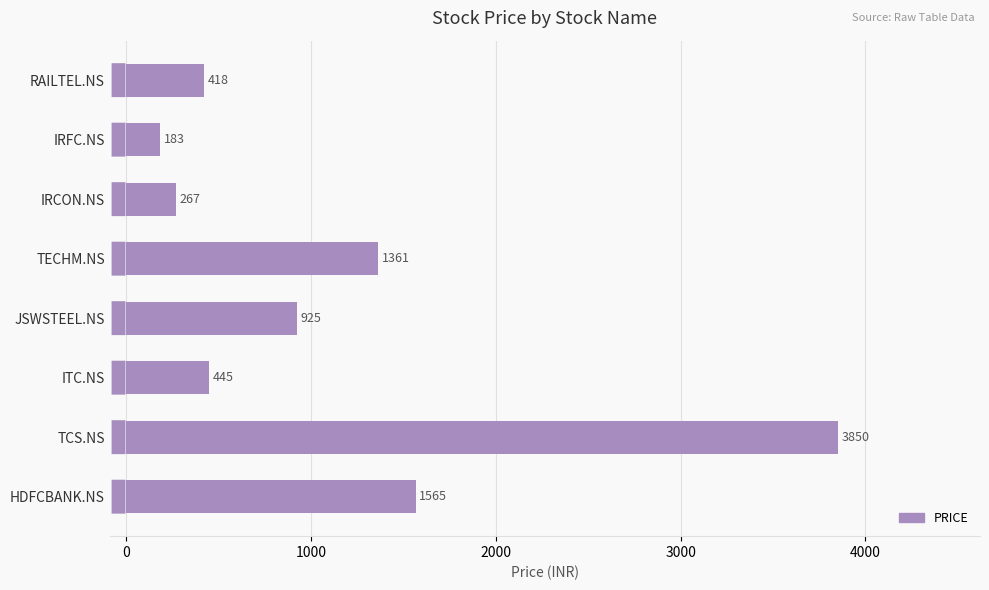

List the labels in order of value, smallest first.

IRFC.NS, IRCON.NS, RAILTEL.NS, ITC.NS, JSWSTEEL.NS, TECHM.NS, HDFCBANK.NS, TCS.NS